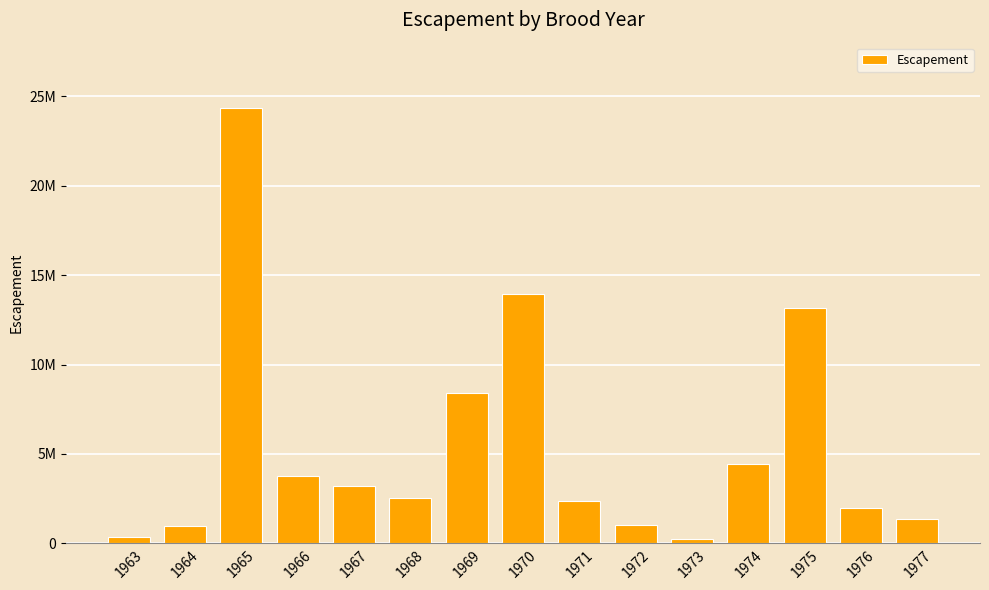

What is the difference between the second highest and second lowest values?

13596546